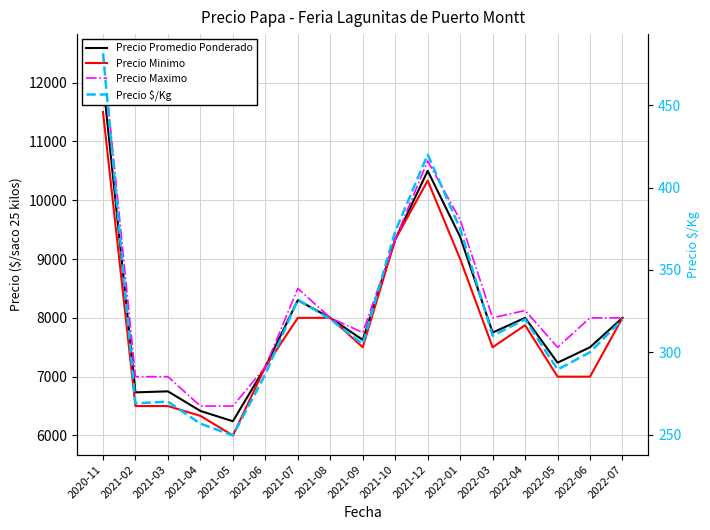

Where is the first local maximum for Precio $/Kg?

2021-03